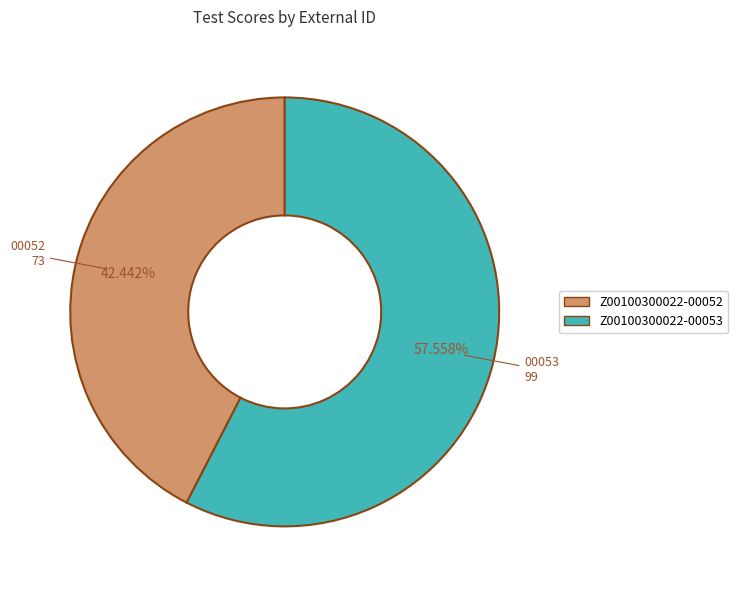

Which slice is the largest?

Z00100300022-00053